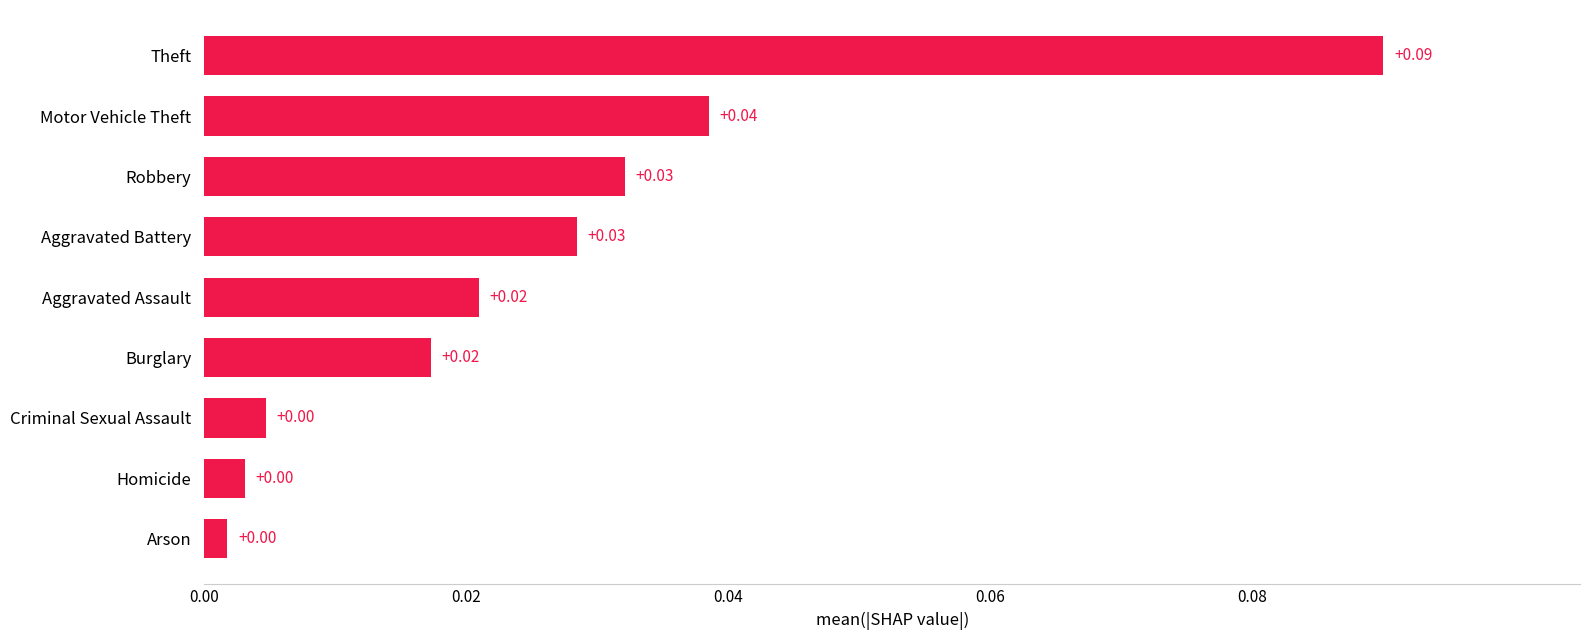

What is the change in value from Aggravated Battery to Theft?

+0.1